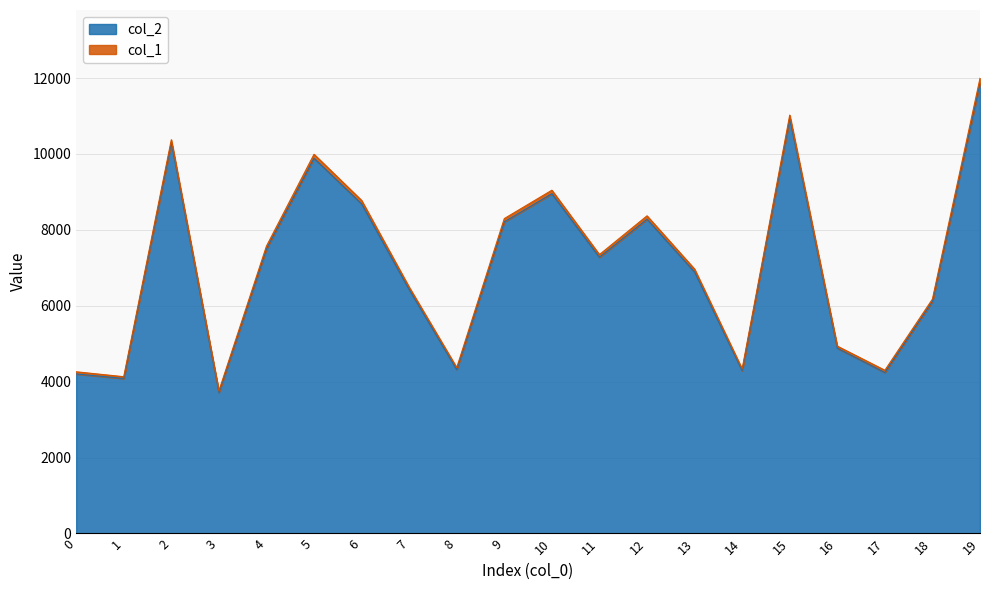

How many categories are shown in the chart?

20